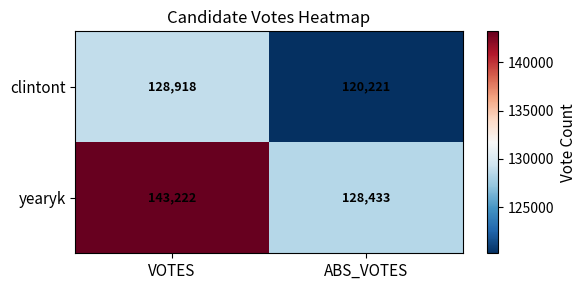

What is the average value of the clintont series?

124570